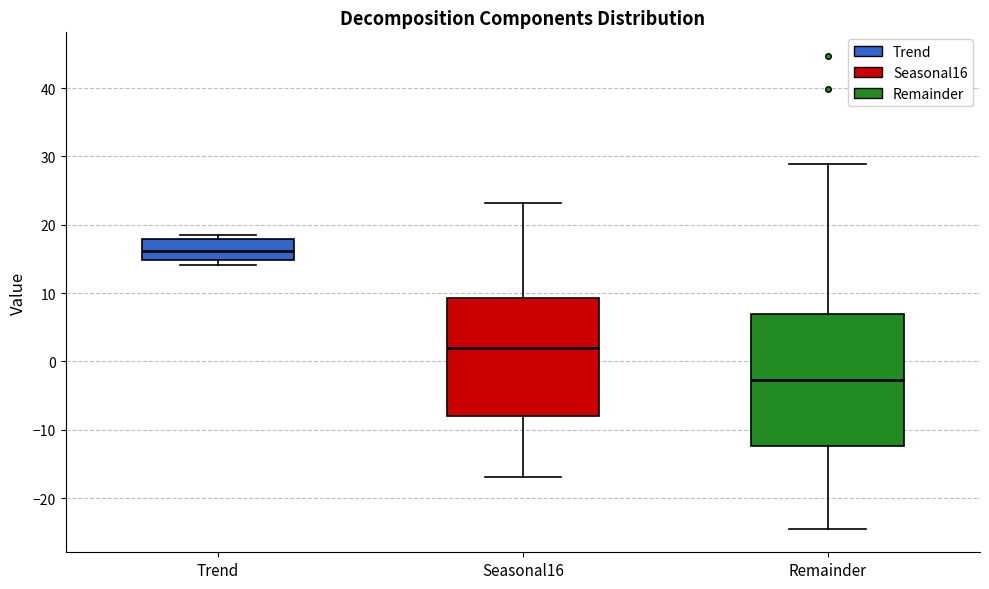

Reading left to right, read every box against the y-axis: the position of its median line, the range the box covers, and the ends of its whiskers. The values are not printed on the chart, so give them approximately, as read against the axis.

Trend: median 16, box 15 to 18, whiskers 14 to 19
Seasonal16: median 2, box -8 to 9, whiskers -17 to 23
Remainder: median -3, box -12 to 7, whiskers -24 to 29